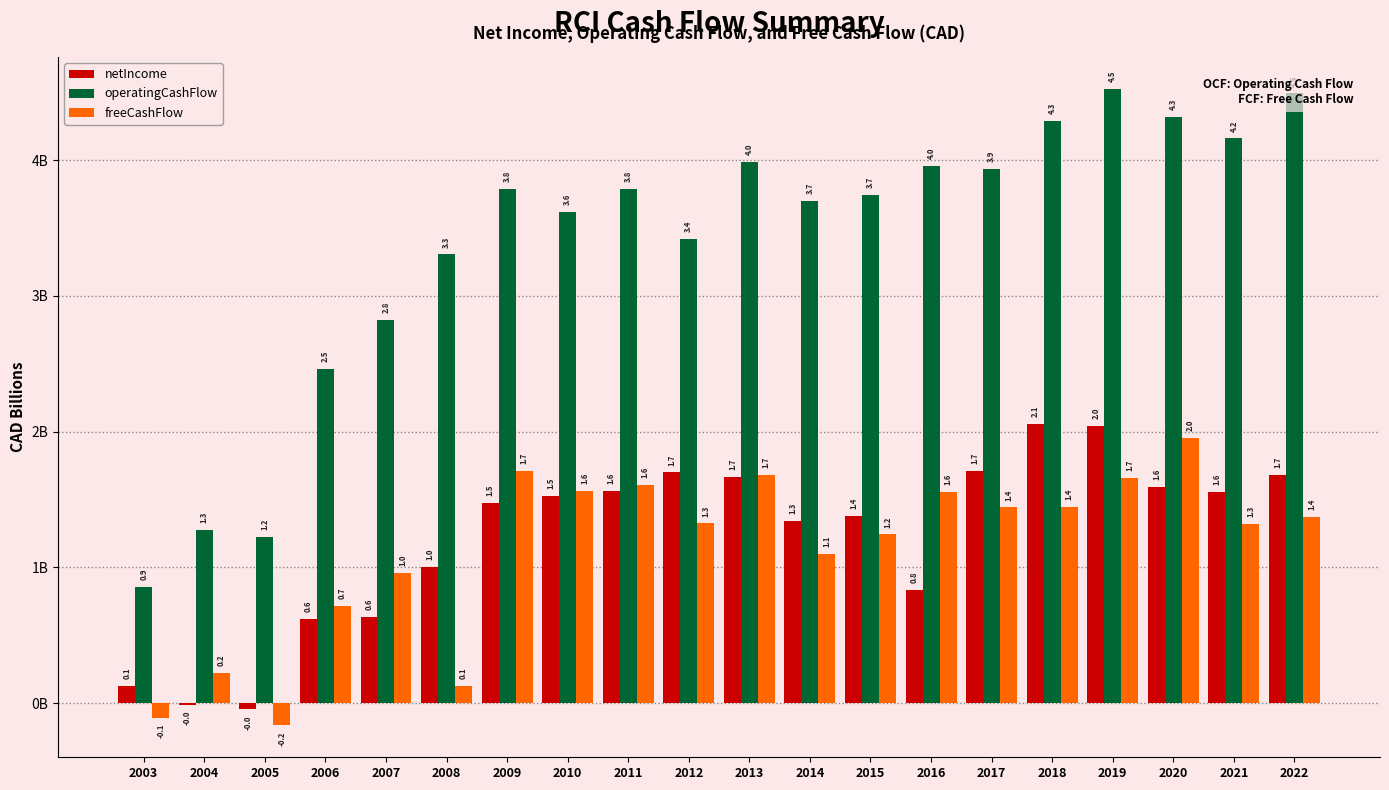

What are all the series names shown in the legend?

netIncome, operatingCashFlow, freeCashFlow